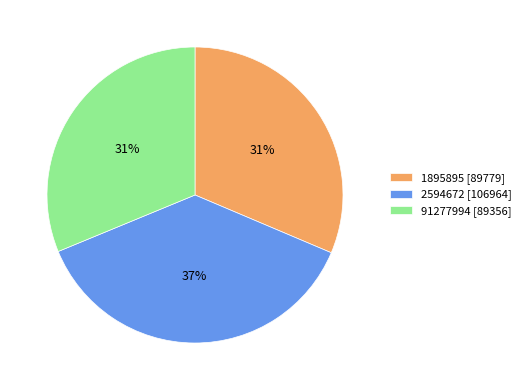

Is it true that 2594672 [106964] is 26% of the pie?

False